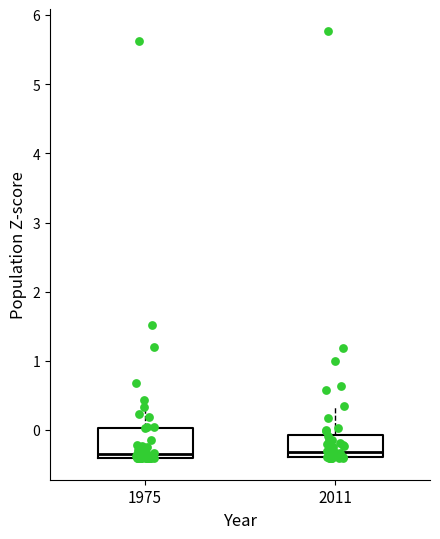

Where is the lower edge of the box at x = 1975 on the y-axis? The values are not printed on the chart, so give them approximately, as read against the axis.

-0.4